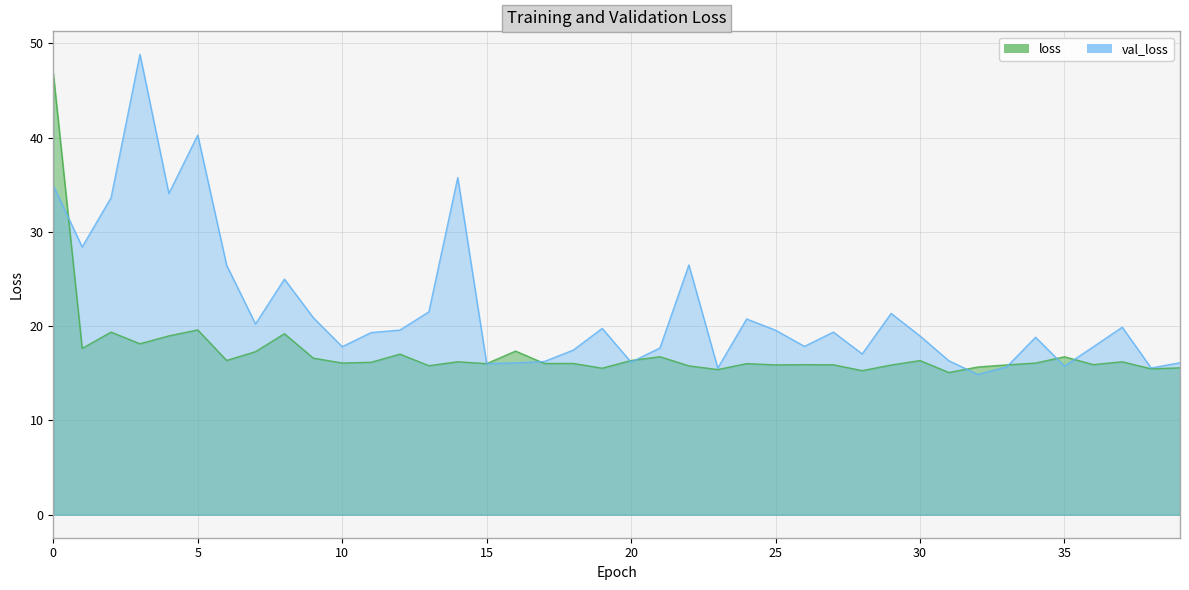

Reading left to right, extract all data points from this chart.

loss: 46.8	17.6	19.4	18.1	19.0	19.6	16.4	17.3	19.2	16.6	16.1	16.2	17.0	15.8	16.2	16.0	17.4	16.0	16.0	15.5	16.4	16.8	15.8	15.4	16.0	15.9	15.9	15.9	15.3	15.9	16.4	15.1	15.7	15.9	16.1	16.8	15.9	16.2	15.5	15.6
val_loss: 34.9	28.4	33.6	48.8	34.1	40.3	26.5	20.2	25.0	20.9	17.8	19.3	19.6	21.5	35.8	16.0	16.1	16.3	17.5	19.8	16.2	17.7	26.5	15.5	20.8	19.6	17.9	19.4	17.1	21.4	19.0	16.3	14.9	15.7	18.8	15.8	17.8	19.9	15.6	16.1